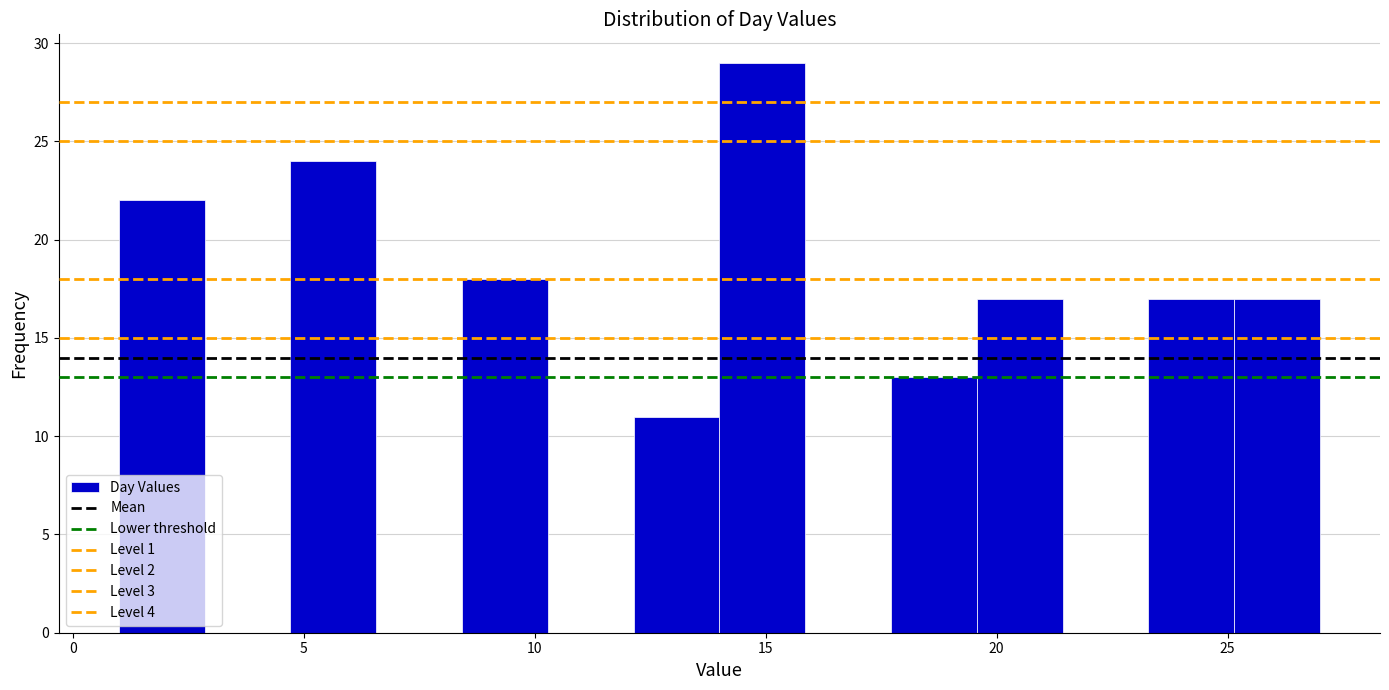

Read against the x-axis, roughly where is the centre of the tallest bar?

15.0